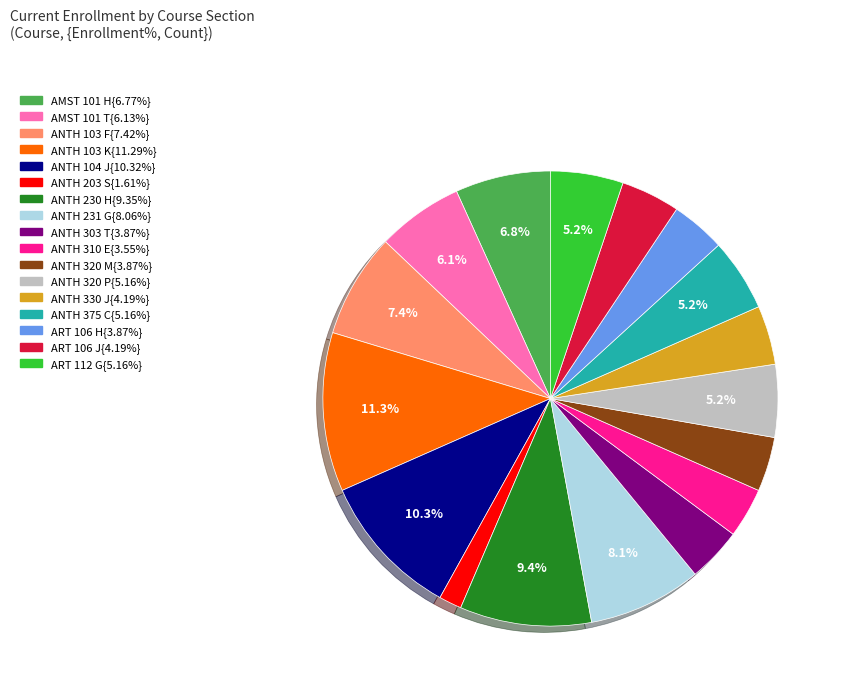

Is there any slice that represents more than half of the pie?

No